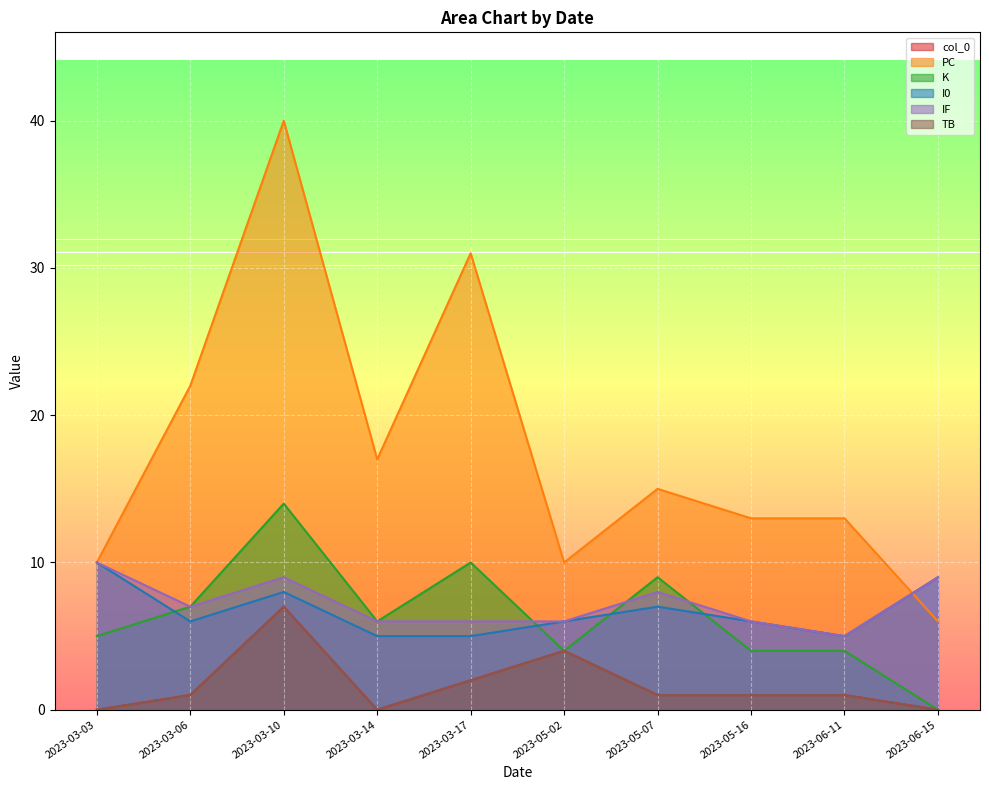

What is the sum of all I0 values?

67